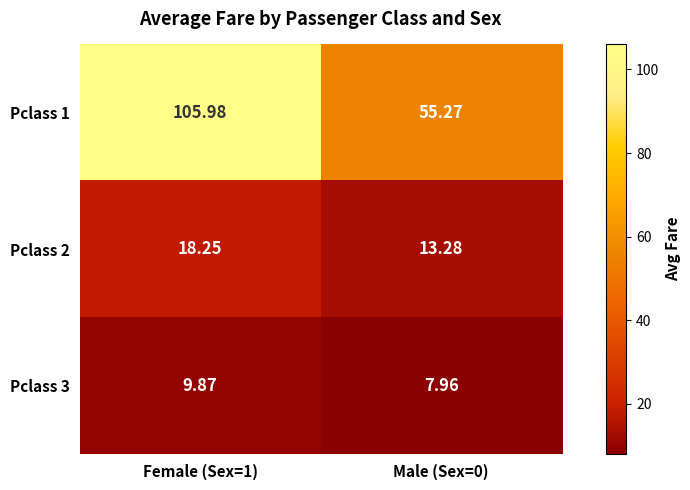

Is the value of Pclass 2 at Female (Sex=1) greater than the value of Pclass 3 at Female (Sex=1)?

Yes